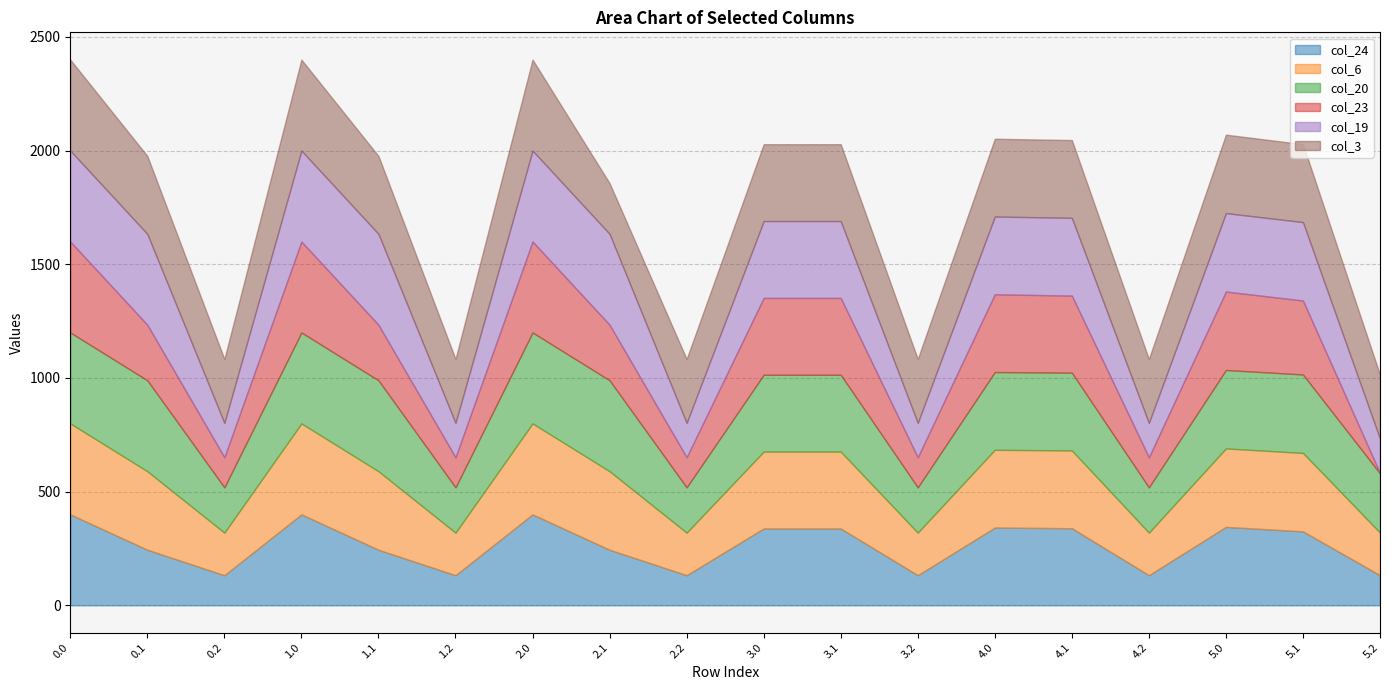

At 5.2, list the series in order from largest to smallest.

col_3, col_20, col_6, col_19, col_24, col_23